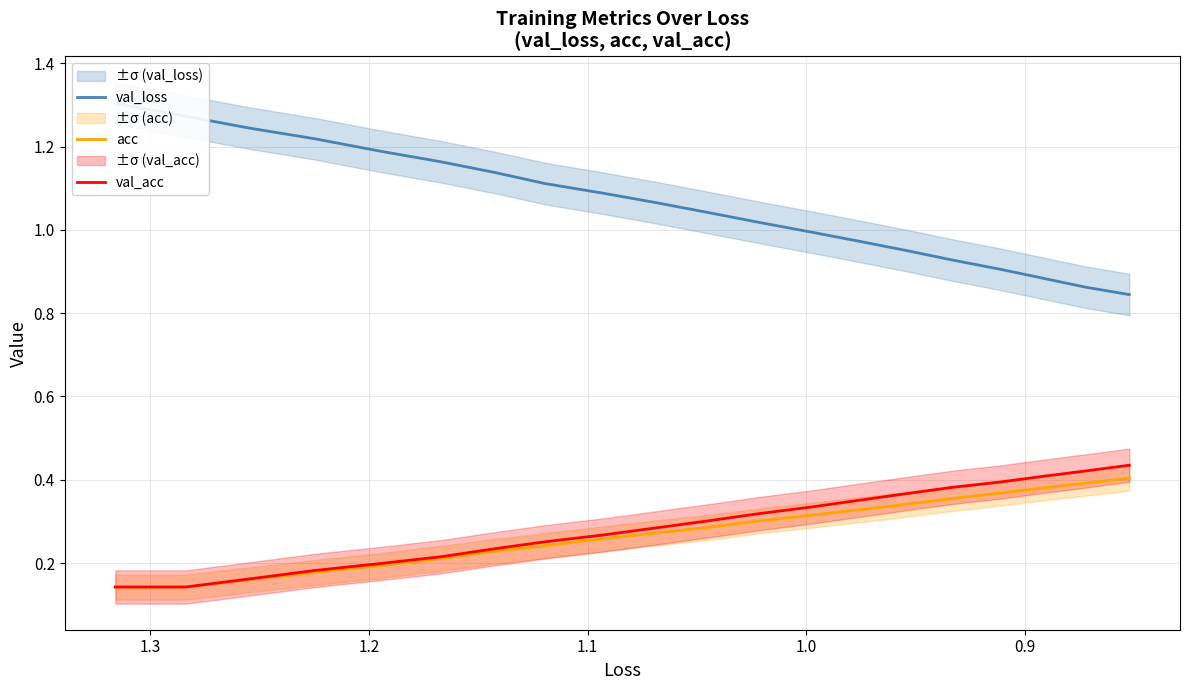

Reading left to right, what are all the values shown in this chart?

val_loss: 1.3	1.3	1.2	1.2	1.2	1.2	1.1	1.1	1.1	1.1	1.0	1.0	1.0	1.0	1.0	0.9	0.9	0.9	0.9	0.8
acc: 0.1	0.1	0.2	0.2	0.2	0.2	0.2	0.2	0.3	0.3	0.3	0.3	0.3	0.3	0.3	0.4	0.4	0.4	0.4	0.4
val_acc: 0.1	0.1	0.2	0.2	0.2	0.2	0.2	0.3	0.3	0.3	0.3	0.3	0.3	0.4	0.4	0.4	0.4	0.4	0.4	0.4